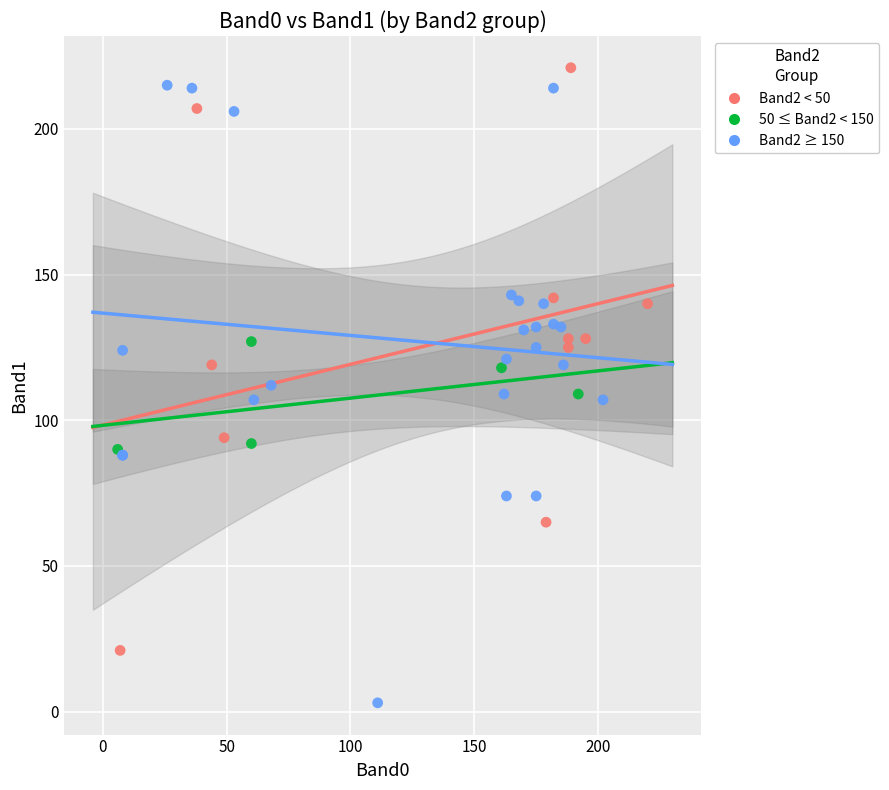

What are all the series names shown in the legend?

Band2 < 50, 50 ≤ Band2 < 150, Band2 ≥ 150